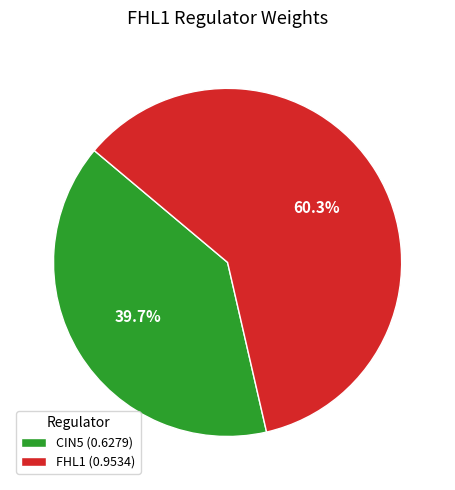

Count the number of slices in the pie.

2